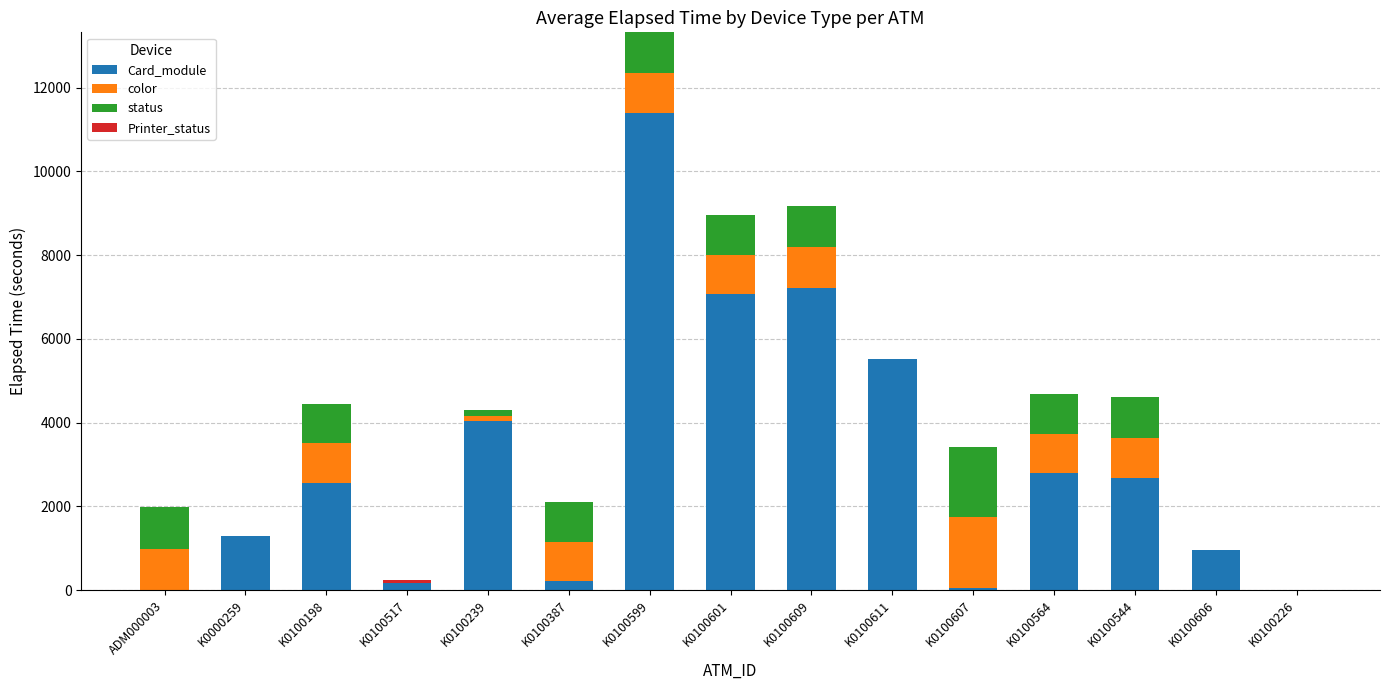

At which category is the sum across all series the highest?

K0100599